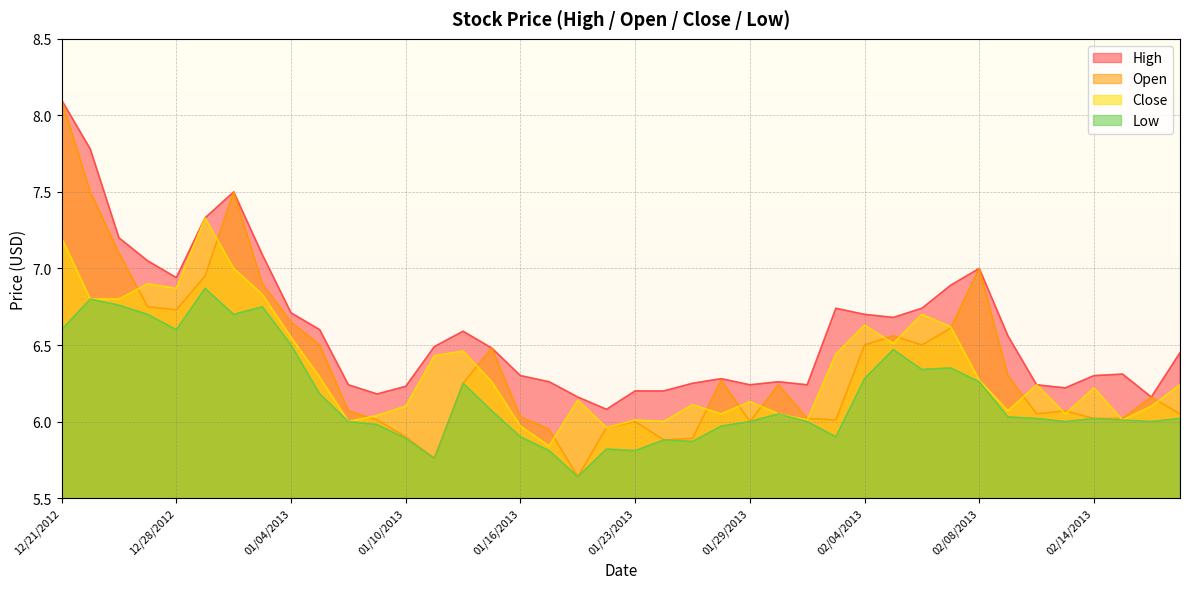

Reading right to left, what are all the values shown in this chart?

High: 02/20/2013=6.5	02/19/2013=6.2	02/15/2013=6.3	02/14/2013=6.3	02/13/2013=6.2	02/12/2013=6.2	02/11/2013=6.6	02/08/2013=7.0	02/07/2013=6.9	02/06/2013=6.7	02/05/2013=6.7	02/04/2013=6.7	02/01/2013=6.7	01/31/2013=6.2	01/30/2013=6.3	01/29/2013=6.2	01/28/2013=6.3	01/25/2013=6.2	01/24/2013=6.2	01/23/2013=6.2	01/22/2013=6.1	01/18/2013=6.2	01/17/2013=6.3	01/16/2013=6.3	01/15/2013=6.5	01/14/2013=6.6	01/11/2013=6.5	01/10/2013=6.2	01/09/2013=6.2	01/08/2013=6.2	01/07/2013=6.6	01/04/2013=6.7	01/03/2013=7.1	01/02/2013=7.5	12/31/2012=7.3	12/28/2012=6.9	12/27/2012=7.0	12/26/2012=7.2	12/24/2012=7.8	12/21/2012=8.1
Open: 02/20/2013=6.0	02/19/2013=6.2	02/15/2013=6.0	02/14/2013=6.0	02/13/2013=6.1	02/12/2013=6.0	02/11/2013=6.3	02/08/2013=7.0	02/07/2013=6.6	02/06/2013=6.5	02/05/2013=6.6	02/04/2013=6.5	02/01/2013=6.0	01/31/2013=6.0	01/30/2013=6.2	01/29/2013=6.0	01/28/2013=6.3	01/25/2013=5.9	01/24/2013=5.9	01/23/2013=6.0	01/22/2013=6.0	01/18/2013=5.6	01/17/2013=6.0	01/16/2013=6.0	01/15/2013=6.5	01/14/2013=6.2	01/11/2013=5.8	01/10/2013=5.9	01/09/2013=6.0	01/08/2013=6.1	01/07/2013=6.5	01/04/2013=6.7	01/03/2013=6.9	01/02/2013=7.5	12/31/2012=7.0	12/28/2012=6.7	12/27/2012=6.8	12/26/2012=7.1	12/24/2012=7.5	12/21/2012=8.1
Close: 02/20/2013=6.2	02/19/2013=6.1	02/15/2013=6.0	02/14/2013=6.2	02/13/2013=6.0	02/12/2013=6.2	02/11/2013=6.1	02/08/2013=6.3	02/07/2013=6.6	02/06/2013=6.7	02/05/2013=6.5	02/04/2013=6.6	02/01/2013=6.4	01/31/2013=6.0	01/30/2013=6.0	01/29/2013=6.1	01/28/2013=6.0	01/25/2013=6.1	01/24/2013=6.0	01/23/2013=6.0	01/22/2013=6.0	01/18/2013=6.1	01/17/2013=5.8	01/16/2013=6.0	01/15/2013=6.3	01/14/2013=6.5	01/11/2013=6.4	01/10/2013=6.1	01/09/2013=6.0	01/08/2013=6.0	01/07/2013=6.3	01/04/2013=6.5	01/03/2013=6.8	01/02/2013=7.0	12/31/2012=7.3	12/28/2012=6.9	12/27/2012=6.9	12/26/2012=6.8	12/24/2012=6.8	12/21/2012=7.2
Low: 02/20/2013=6.0	02/19/2013=6.0	02/15/2013=6.0	02/14/2013=6.0	02/13/2013=6.0	02/12/2013=6.0	02/11/2013=6.0	02/08/2013=6.3	02/07/2013=6.3	02/06/2013=6.3	02/05/2013=6.5	02/04/2013=6.3	02/01/2013=5.9	01/31/2013=6.0	01/30/2013=6.0	01/29/2013=6.0	01/28/2013=6.0	01/25/2013=5.9	01/24/2013=5.9	01/23/2013=5.8	01/22/2013=5.8	01/18/2013=5.6	01/17/2013=5.8	01/16/2013=5.9	01/15/2013=6.1	01/14/2013=6.2	01/11/2013=5.8	01/10/2013=5.9	01/09/2013=6.0	01/08/2013=6.0	01/07/2013=6.2	01/04/2013=6.5	01/03/2013=6.8	01/02/2013=6.7	12/31/2012=6.9	12/28/2012=6.6	12/27/2012=6.7	12/26/2012=6.8	12/24/2012=6.8	12/21/2012=6.6